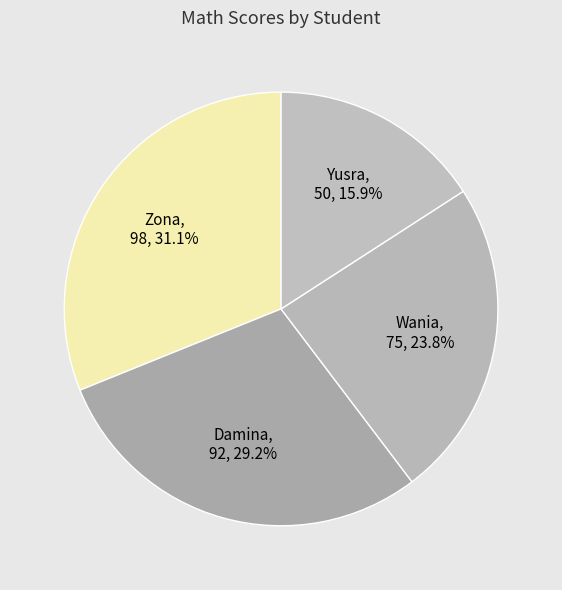

Count the number of slices in the pie.

4